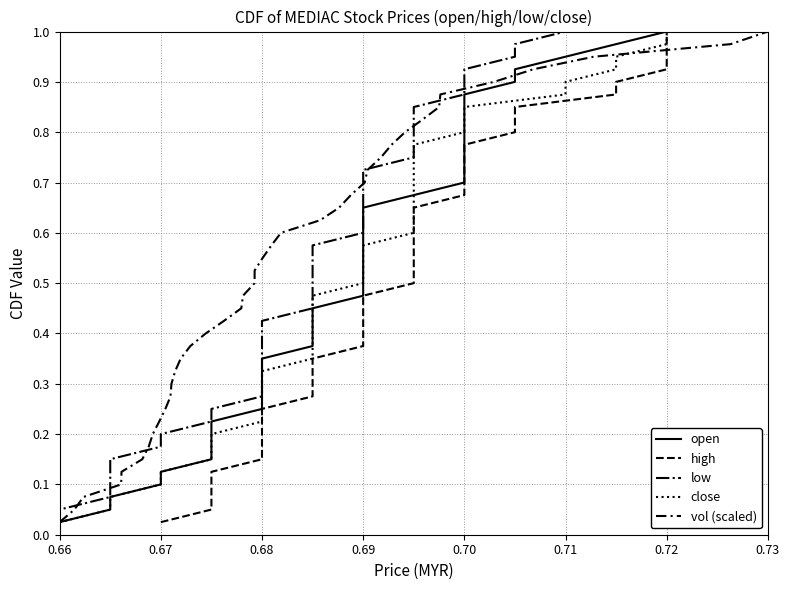

True or false: high and low intersect in this chart.

False